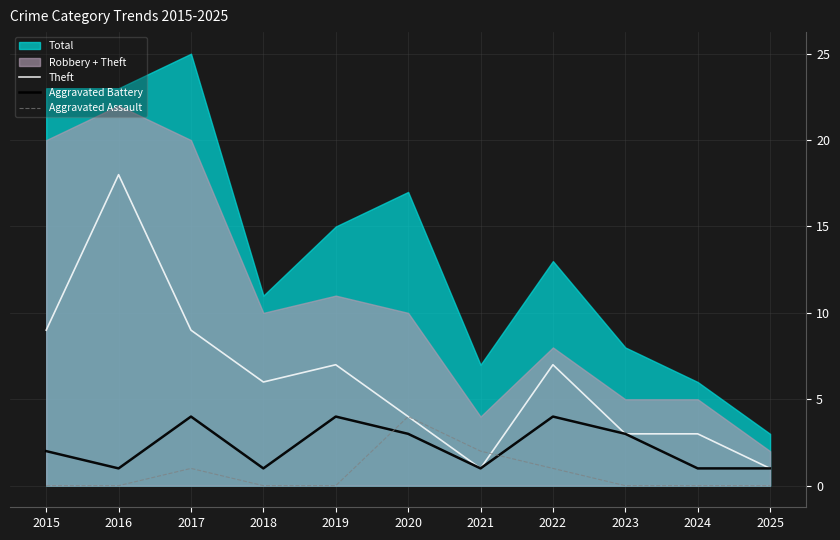

How many intersections are there between Aggravated Assault and Aggravated Battery?

2